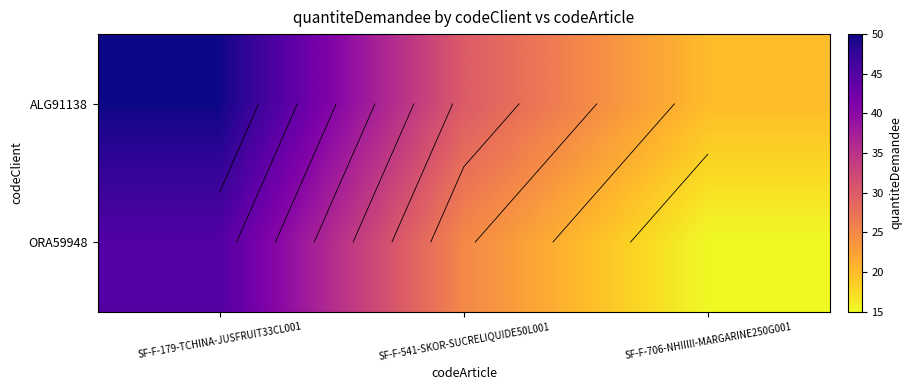

How many ALG91138 values are between 20 and 50?

3